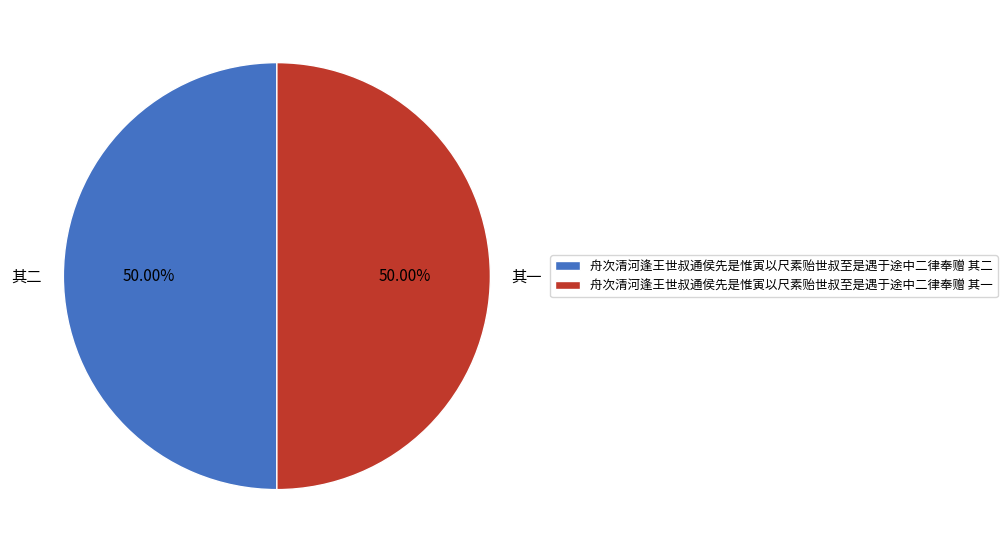

Approximately how many times larger is the value at 舟次清河逢王世叔通侯先是惟寅以尺素贻世叔至是遇于途中二律奉赠 其二 compared to 舟次清河逢王世叔通侯先是惟寅以尺素贻世叔至是遇于途中二律奉赠 其一?

1.0